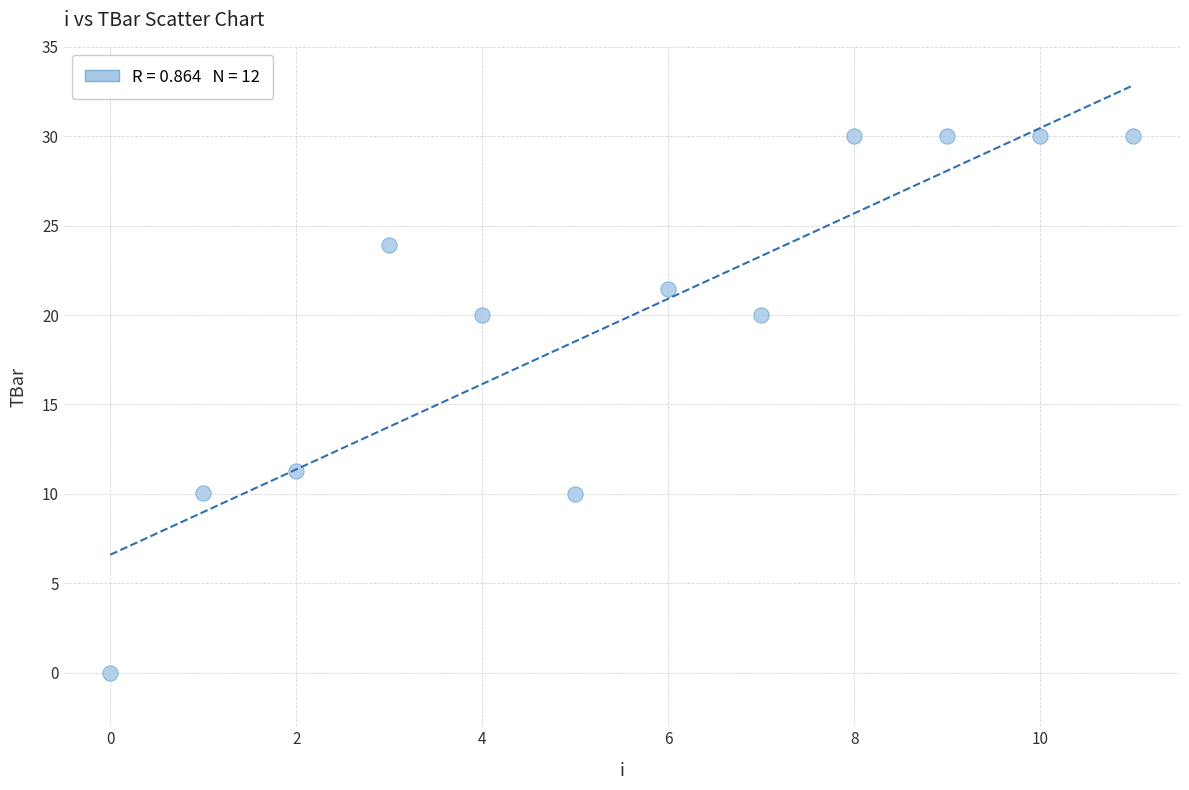

What is the range of Y values (max minus min)?

30.0